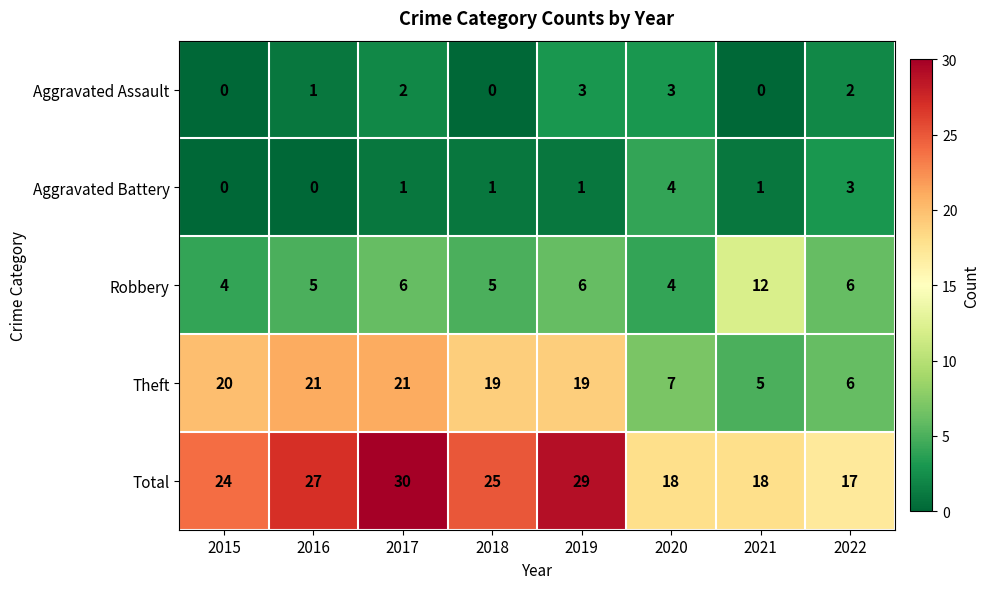

True or false: Robbery has a value of 1 at 2019.

False